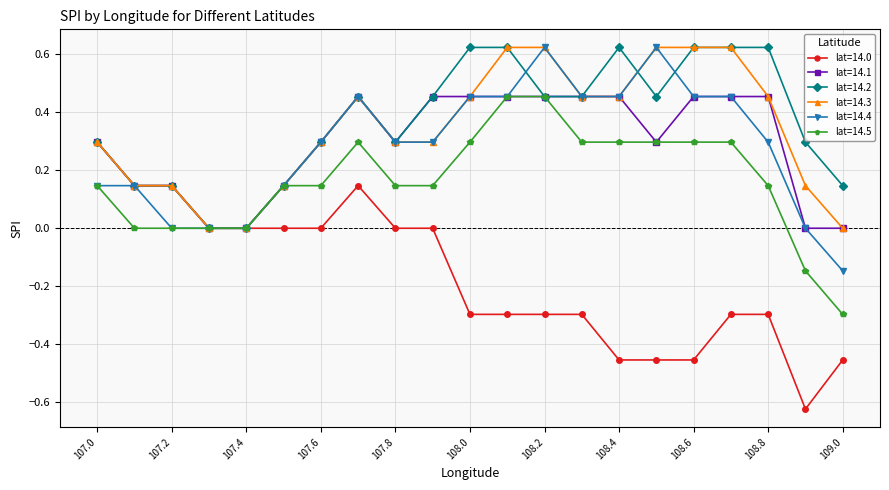

Which series has the largest range (max minus min)?

lat=14.0